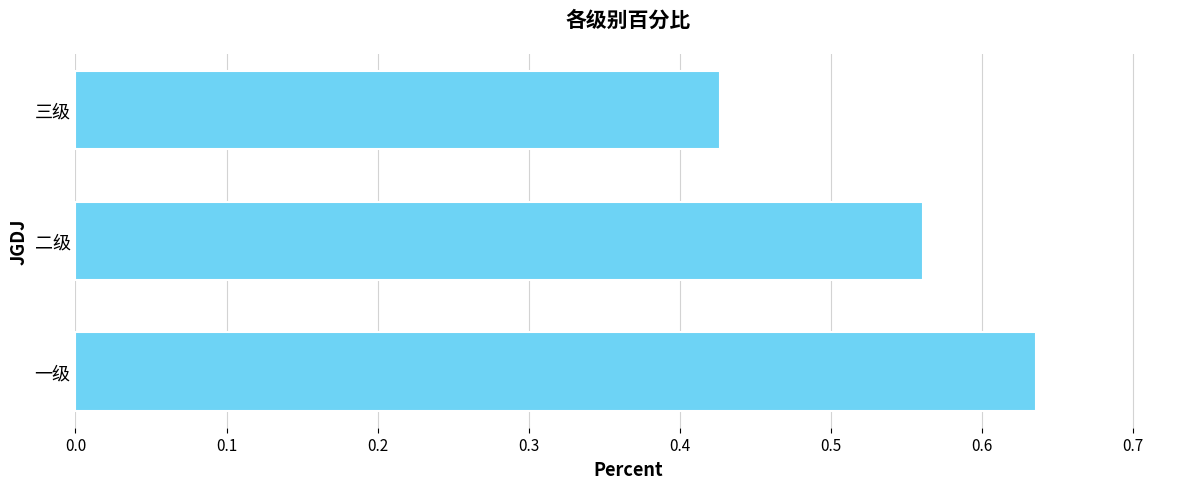

At which category does the chart reach its peak across all series?

一级